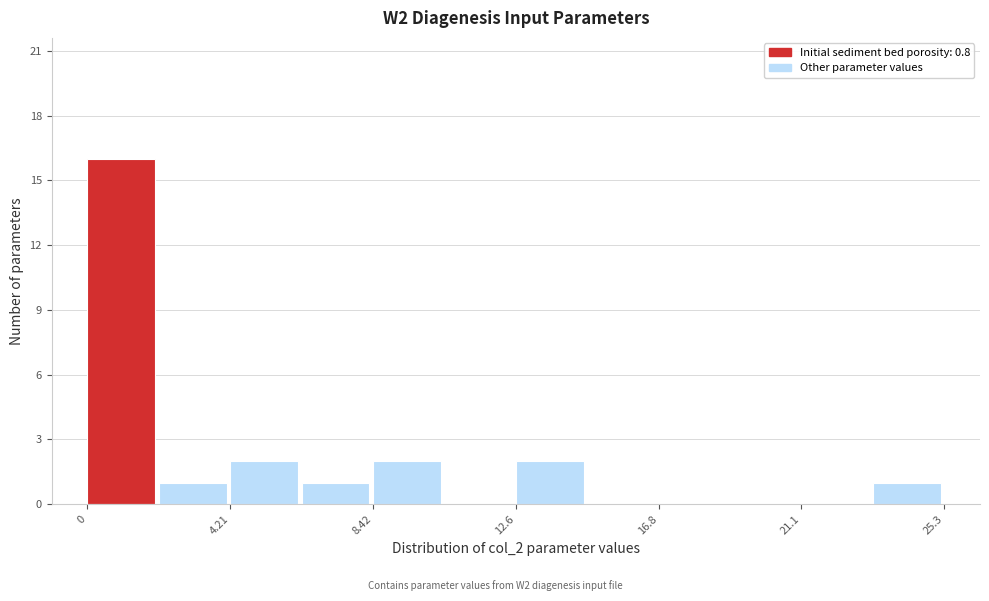

Which range on the x-axis has the tallest bar?

0.0 to 2.0